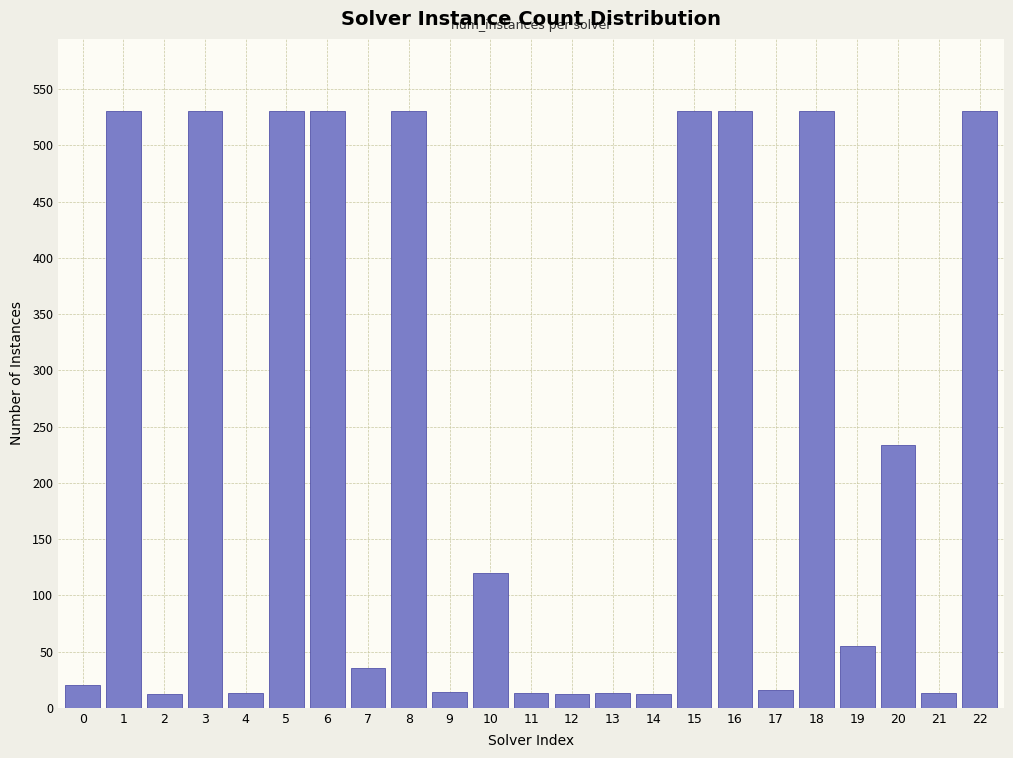

The value at 16 is 531. True or false?

True